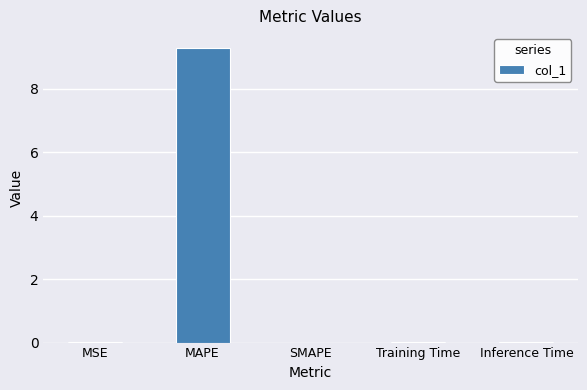

True or false: the data shows 0.0 at Training Time.

True